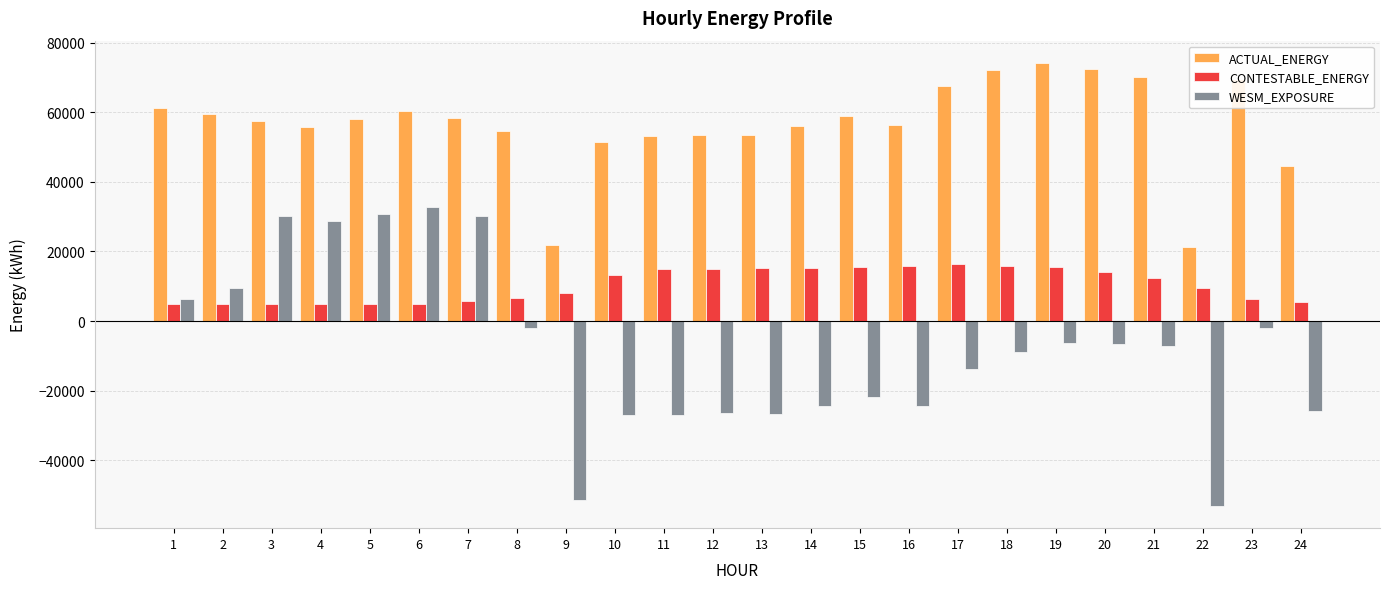

The value of ACTUAL_ENERGY at 18 is 24610.4. True or false?

False